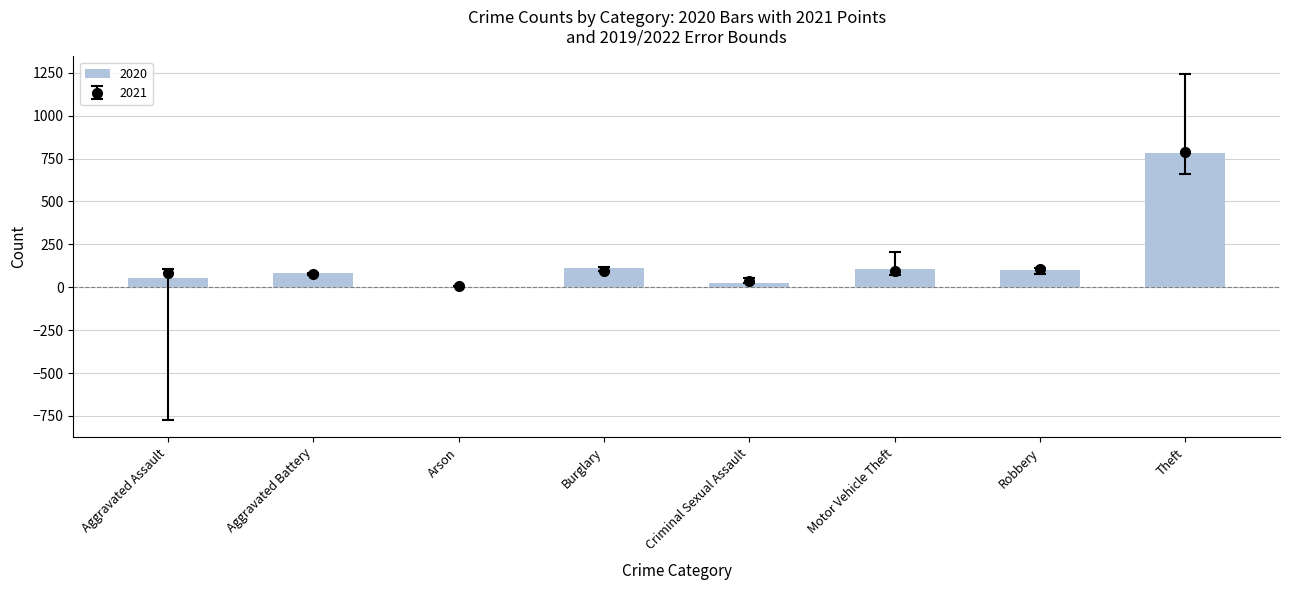

What is the label of the 8th bar from the left?

Theft